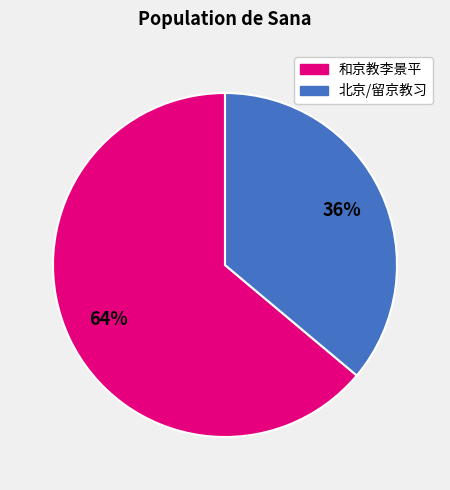

To the nearest percent, what is the average slice percentage?

50%